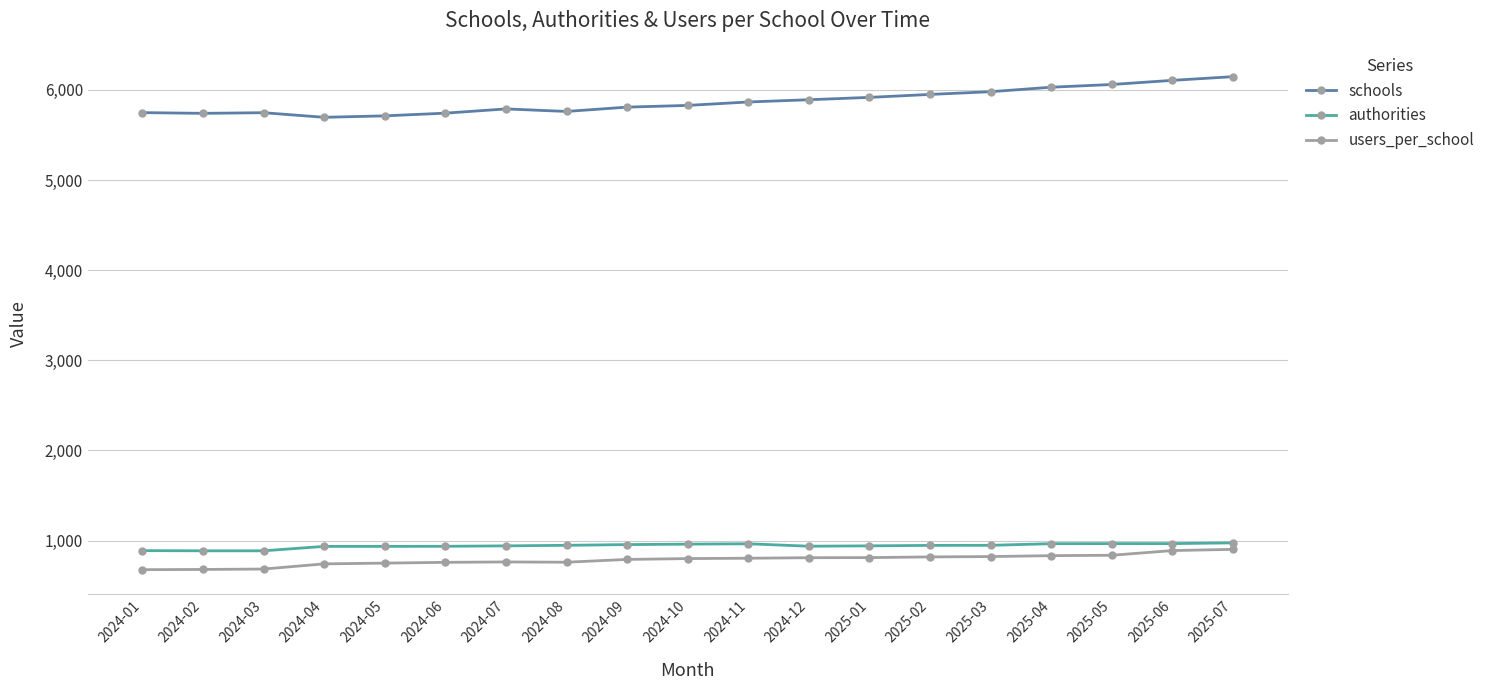

At how many categories does at least one series exceed 5335?

19